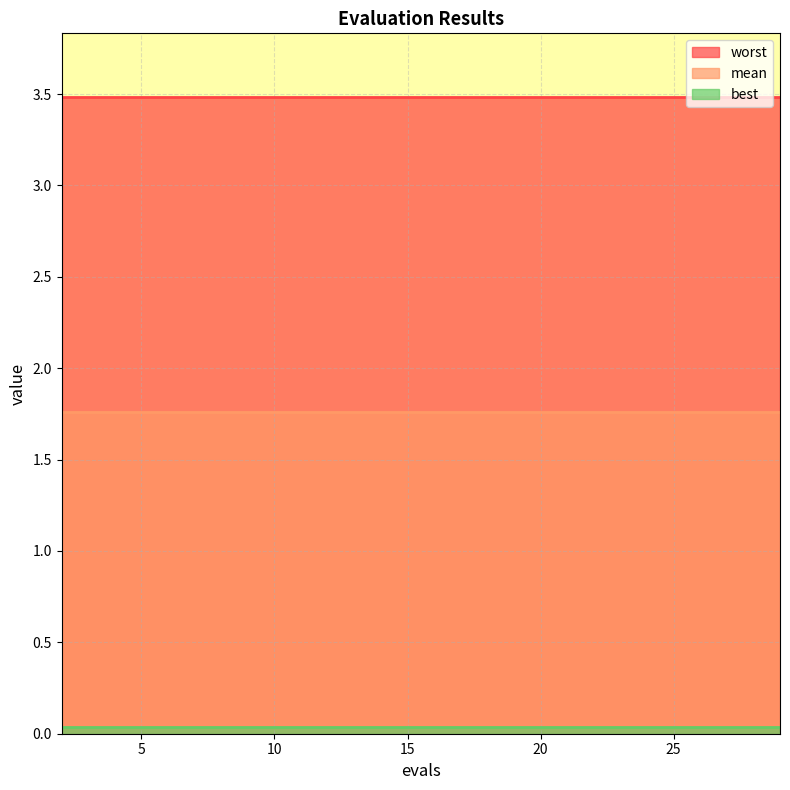

What is the total value across all series at 25?

5.3